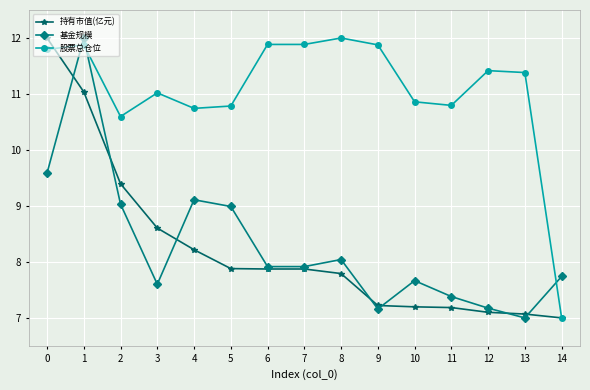

What is the maximum value shown in the chart?

12.0